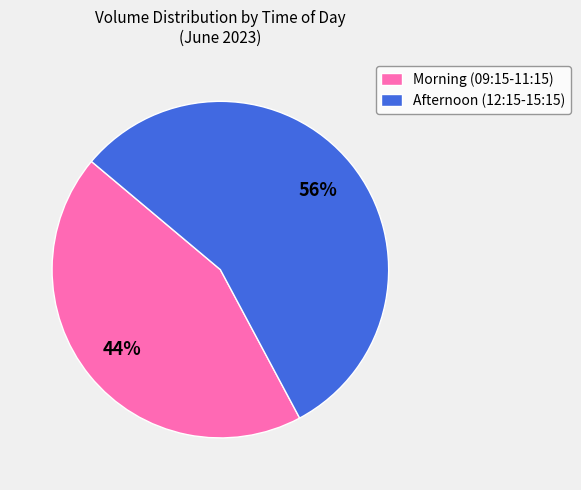

How many slices are in this pie chart?

2